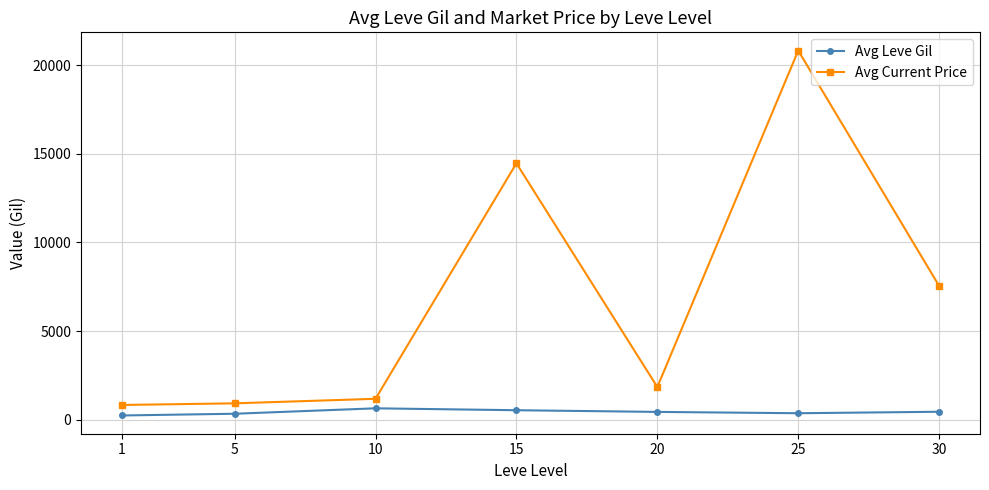

What is the difference between the highest and lowest values at 1?

593.9